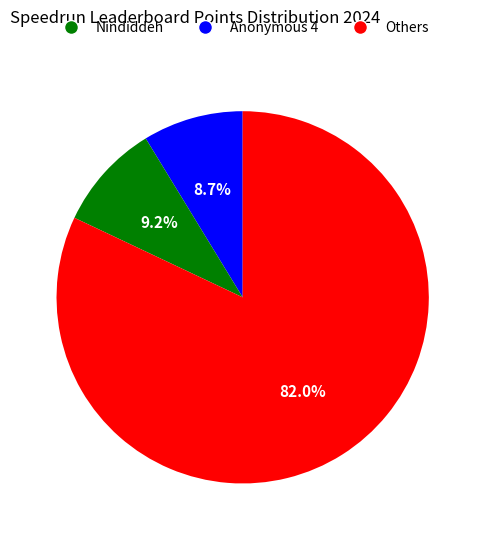

Does any single category account for the majority?

Yes